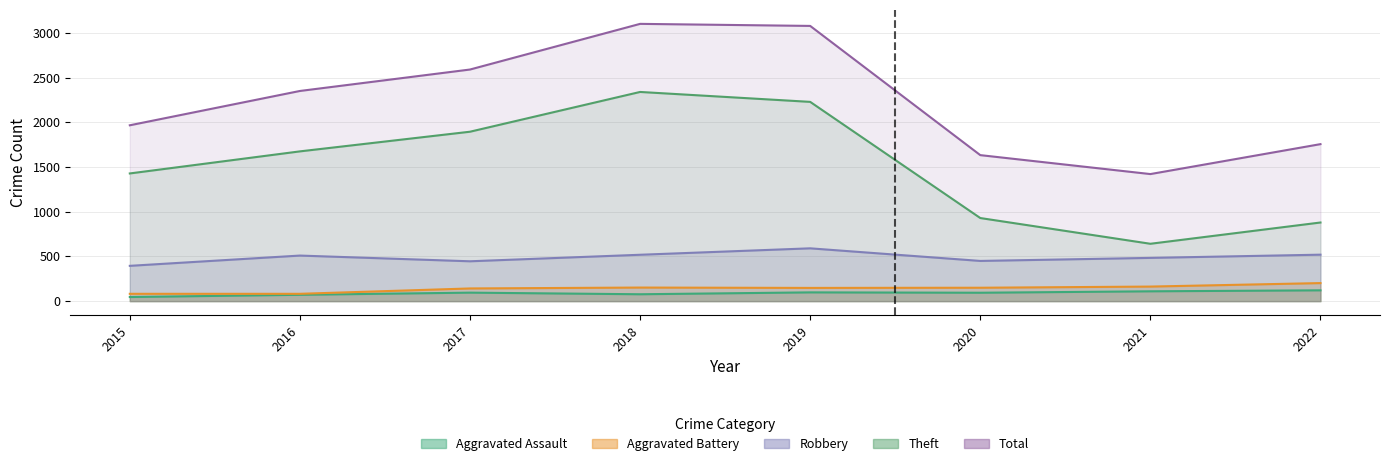

True or false: Robbery has more than 1 interior local peaks.

True